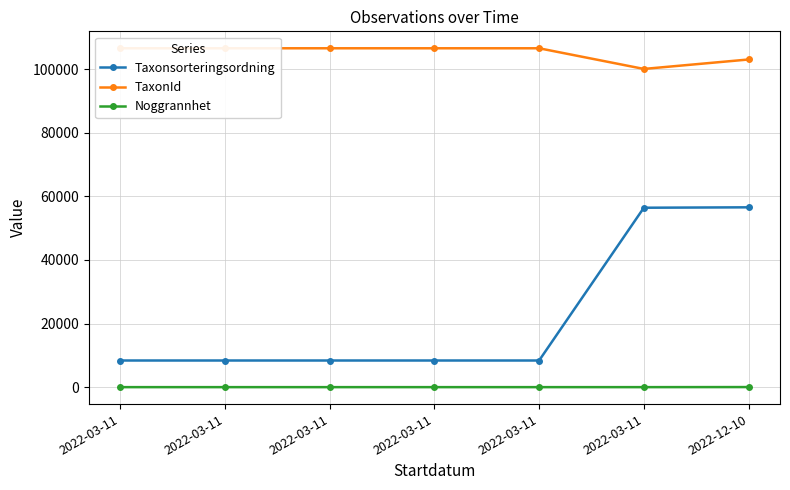

Does the chart have visible grid lines?

Yes